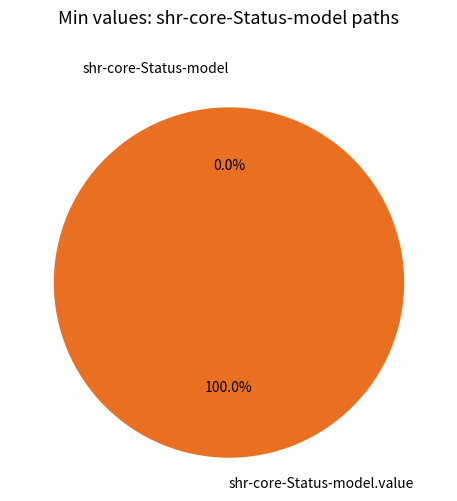

What is the change in value from shr-core-Status-model to shr-core-Status-model.value?

+1